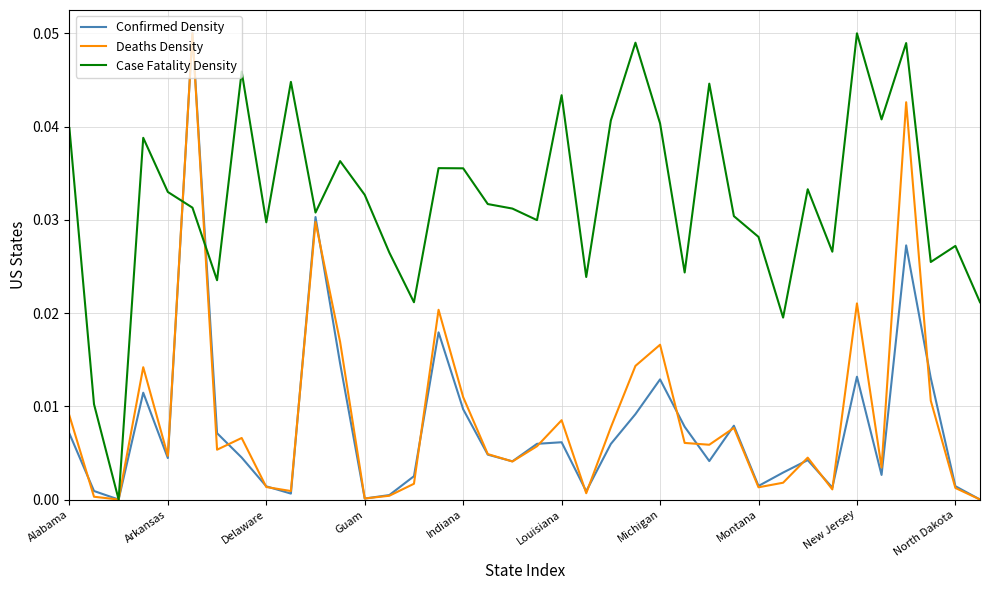

Which series has the largest total across all categories?

Case Fatality Density